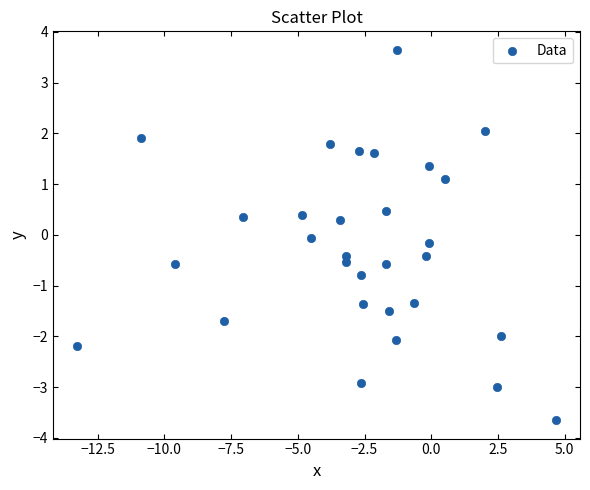

What is the range of Y values (max minus min)?

7.3